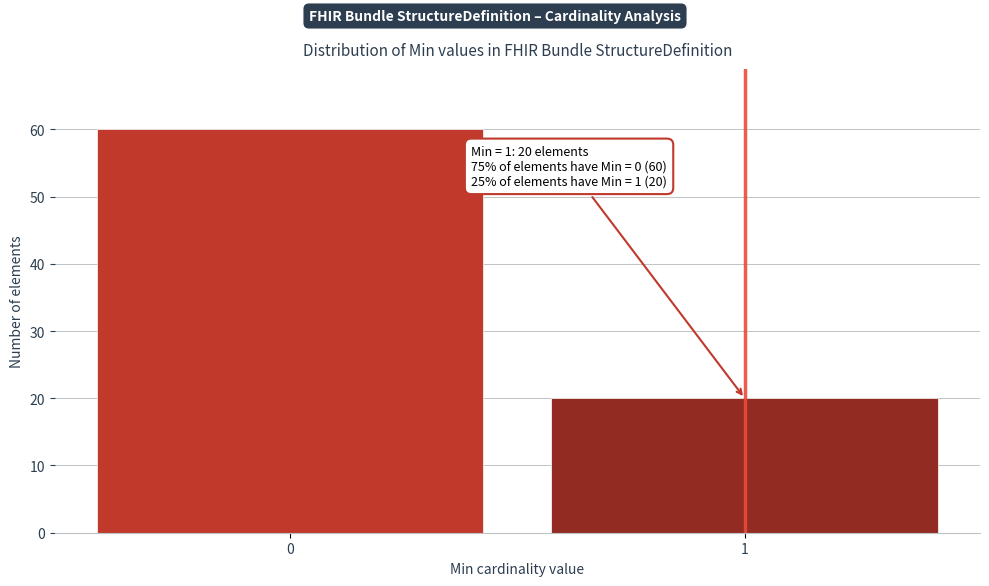

Reading right to left, what are all the values shown in this chart?

1=20	0=60